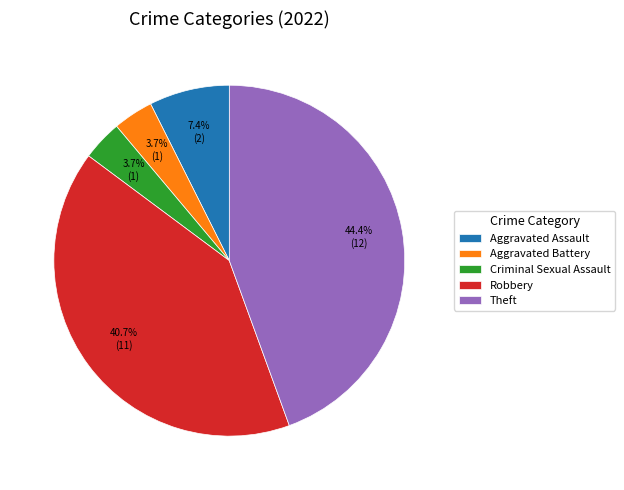

To the nearest percent, what portion does Aggravated Battery represent?

4%